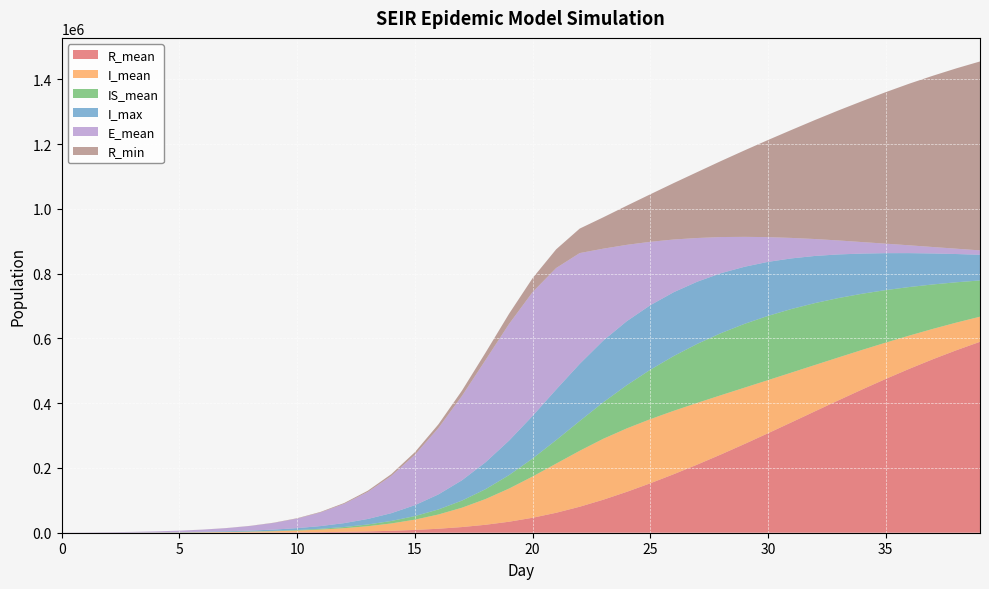

Reading left to right, what are all the values shown in this chart?

R_mean: 0=0.0	1=3.5	2=13.3	3=32.4	4=65.5	5=119.5	6=203.3	7=331.3	8=525.1	9=813.8	10=1240.2	11=1862.3	12=2764.9	13=4069.1	14=5933.9	15=8581.7	16=12307.8	17=17474.3	18=24526.9	19=33951.6	20=46193.9	21=61586.8	22=80219.7	23=101900.9	24=126240.3	25=152685.2	26=180877.4	27=210604.3	28=241697.9	29=273998.3	30=307240.0	31=341108.8	32=375209.4	33=409163.4	34=442545.2	35=474995.3	36=506159.2	37=535763.5	38=563591.8	39=589522.0
I_mean: 0=32.3	1=87.7	2=171.4	3=297.2	4=482.1	5=752.0	6=1145.7	7=1715.7	8=2538.3	9=3719.7	10=5412.5	11=7820.1	12=11229.8	13=16021.7	14=22680.0	15=31783.9	16=43958.1	17=59758.3	18=79394.6	19=102403.7	20=127352.0	21=151781.2	22=172772.5	23=188108.8	24=195883.0	25=197943.4	26=195753.3	27=190452.4	28=182957.9	29=173946.1	30=163987.8	31=153527.0	32=142895.4	33=132329.5	34=122025.0	35=112096.1	36=102631.6	37=93698.2	38=85330.1	39=77538.7
IS_mean: 0=0.0	1=6.0	2=21.8	3=51.4	4=101.3	5=180.4	6=301.2	7=481.5	8=747.7	9=1136.3	10=1699.0	11=2510.8	12=3674.4	13=5336.6	14=7692.8	15=11005.1	16=15613.5	17=21944.0	18=30448.9	19=41581.7	20=55634.5	21=72579.2	22=91927.3	23=112673.6	24=133455.2	25=152657.2	26=169206.9	27=182340.6	28=191655.2	29=197011.1	30=198481.1	31=196367.0	32=191139.5	33=183306.1	34=173447.8	35=162130.2	36=149897.3	37=137196.6	38=124455.8	39=111960.0
I_max: 0=53.0	1=120.0	2=215.0	3=348.0	4=564.0	5=858.0	6=1310.0	7=1934.0	8=2764.0	9=3987.0	10=5797.0	11=8400.0	12=11993.0	13=17079.0	14=24073.0	15=33645.0	16=46419.0	17=62794.0	18=83074.0	19=106481.0	20=131618.0	21=156199.0	22=176466.0	23=190629.0	24=197685.0	25=199310.0	26=197162.0	27=191967.0	28=185113.0	29=176301.0	30=166700.0	31=156169.0	32=145487.0	33=134594.0	34=123956.0	35=114068.0	36=104673.0	37=95666.0	38=87202.0	39=79258.0
E_mean: 0=263.1	1=611.9	2=1115.0	3=1846.2	4=2898.7	5=4416.1	6=6599.2	7=9727.2	8=14195.2	9=20556.1	10=29535.2	11=42135.4	12=59616.5	13=83413.1	14=115042.1	15=155602.2	16=204928.1	17=260413.5	18=315607.8	19=360111.4	20=382274.9	21=375171.5	22=342105.4	23=283786.6	24=235655.7	25=195702.4	26=162428.3	27=134700.1	28=111584.0	29=92345.2	30=76365.2	31=63098.4	32=52107.9	33=43005.3	34=35475.8	35=29253.1	36=24117.6	37=19880.2	38=16384.3	39=13501.2
R_min: 0=0.0	1=0.0	2=4.0	3=17.0	4=40.0	5=86.0	6=160.0	7=283.0	8=448.0	9=712.0	10=1112.0	11=1703.0	12=2538.0	13=3774.0	14=5489.0	15=8015.0	16=11490.0	17=16349.0	18=22847.0	19=31520.0	20=43065.0	21=57757.0	22=75628.0	23=96789.0	24=120902.0	25=146781.0	26=174500.0	27=203834.0	28=234736.0	29=267018.0	30=299972.0	31=333685.0	32=367797.0	33=401945.0	34=435367.0	35=467984.0	36=499254.0	37=528935.0	38=557074.0	39=583437.0